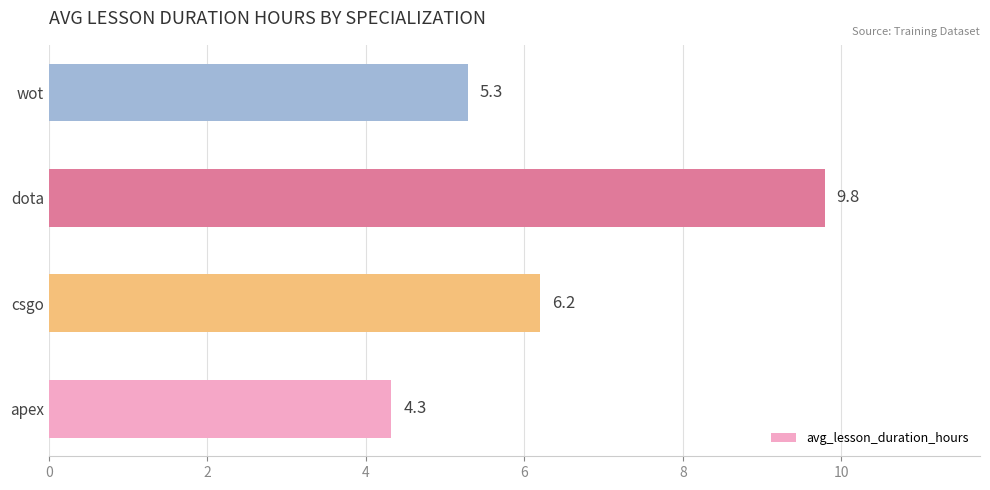

What is the change in value from csgo to wot?

-0.9